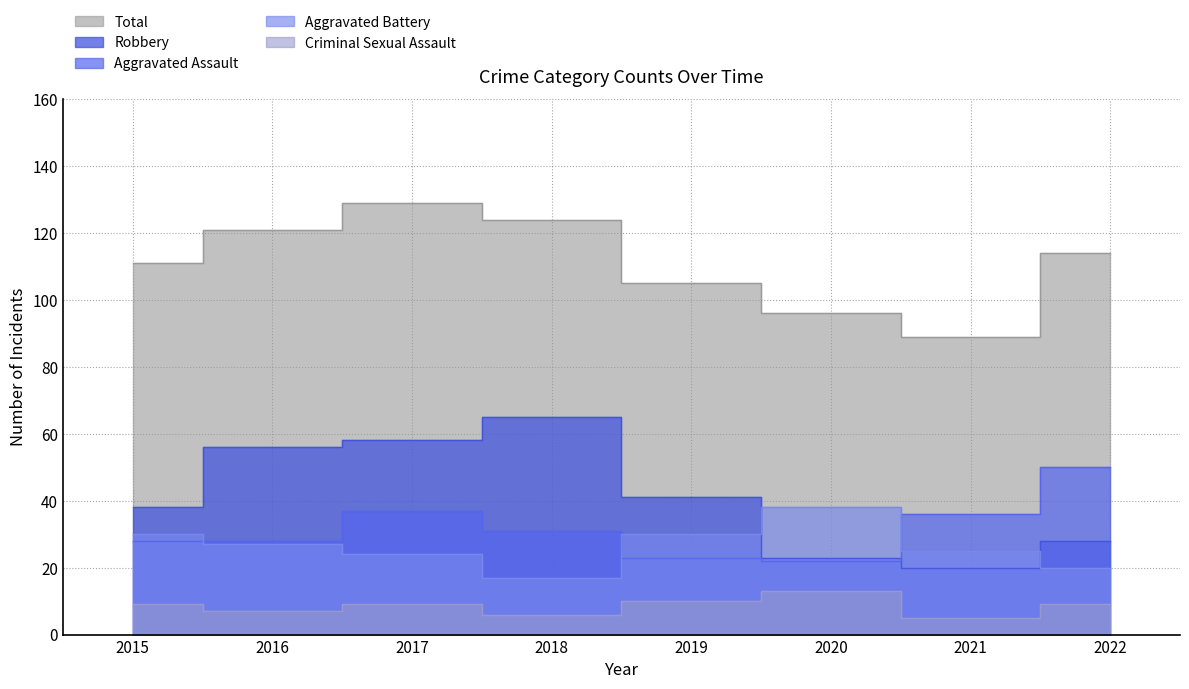

How many interior local peaks does the Robbery series have?

1